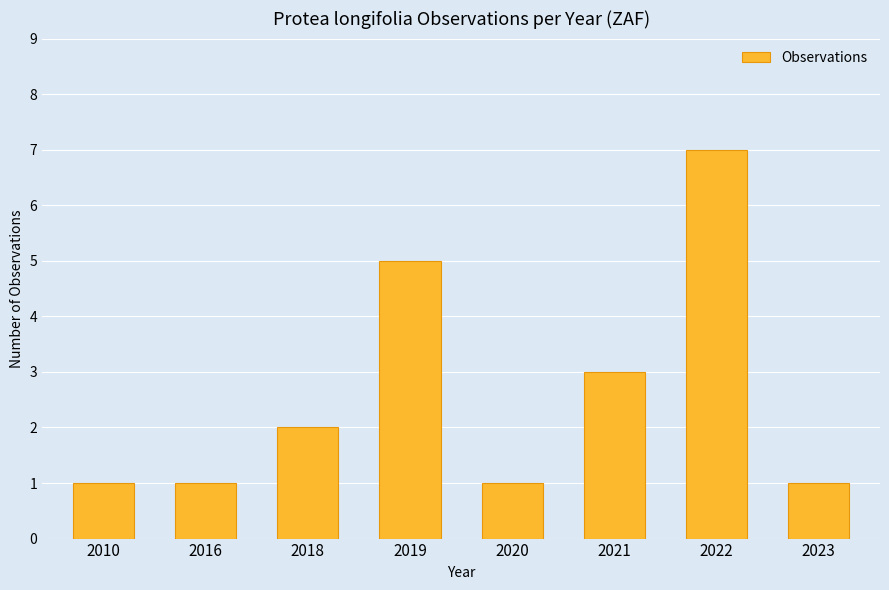

What is the value of the 2nd bar from the left?

1